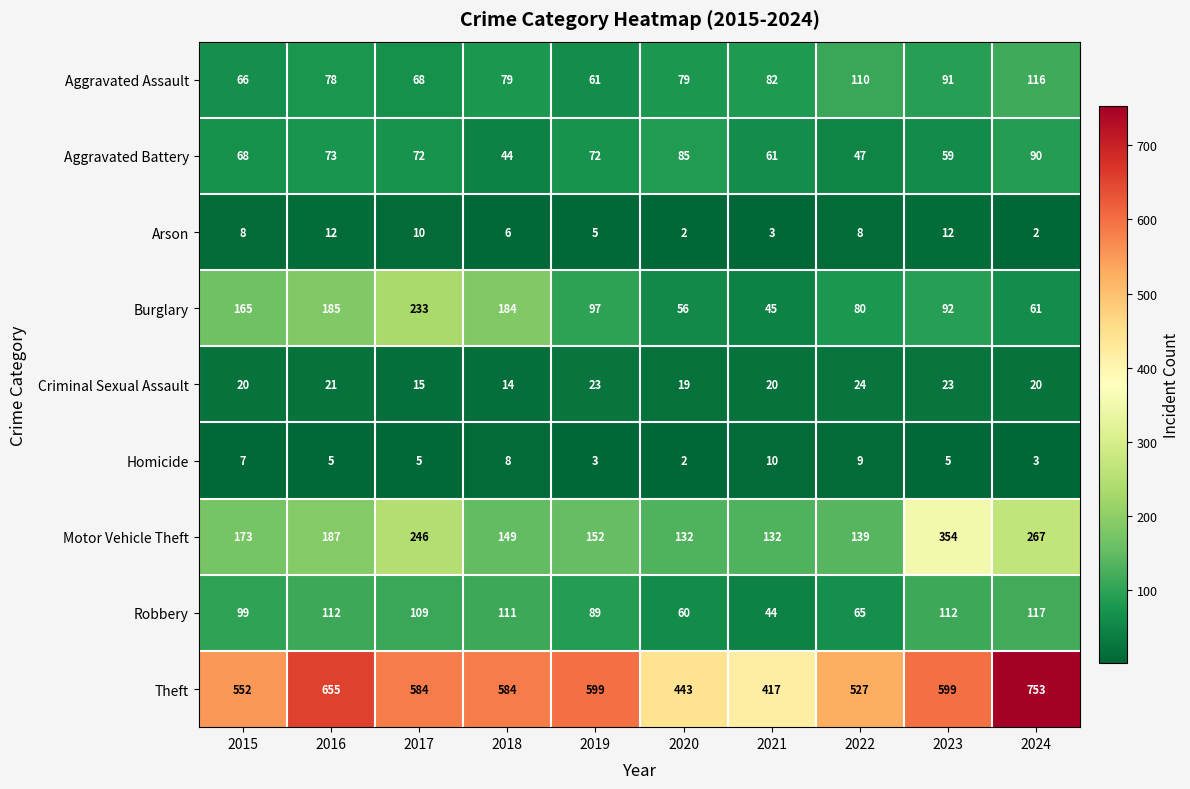

What is the difference between the second highest and minimum values in the Homicide series?

7